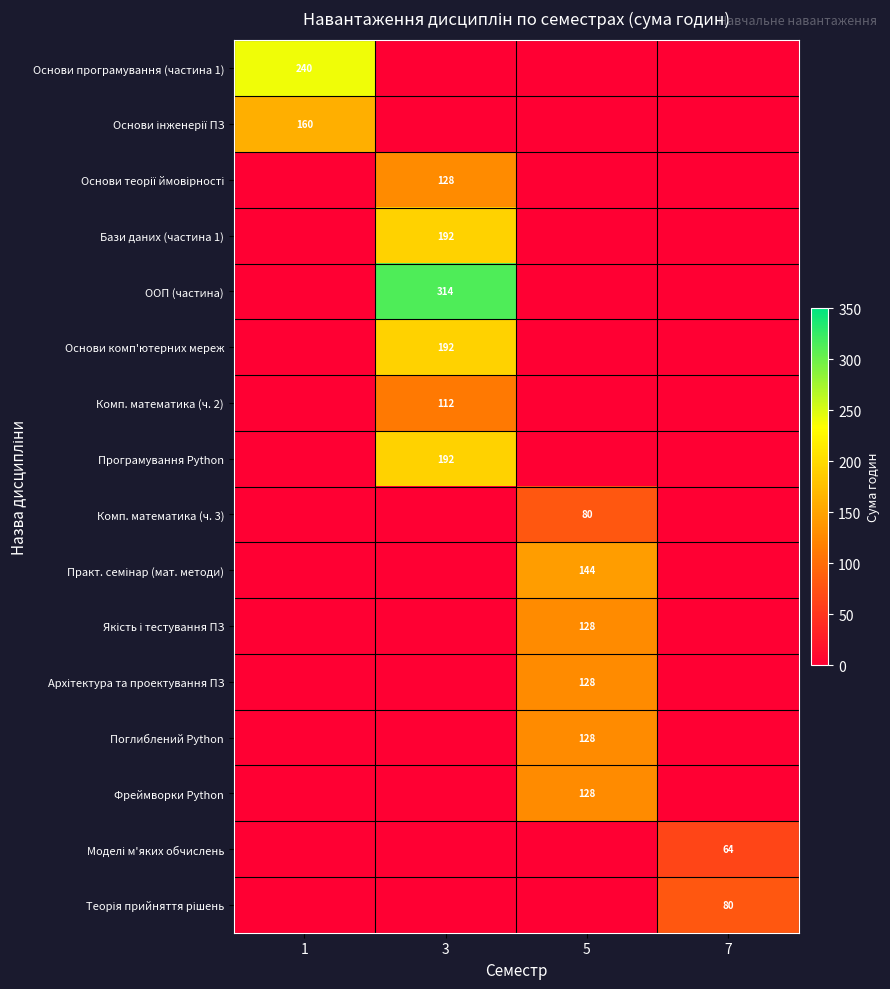

Between 1 and 7, which is larger?

1